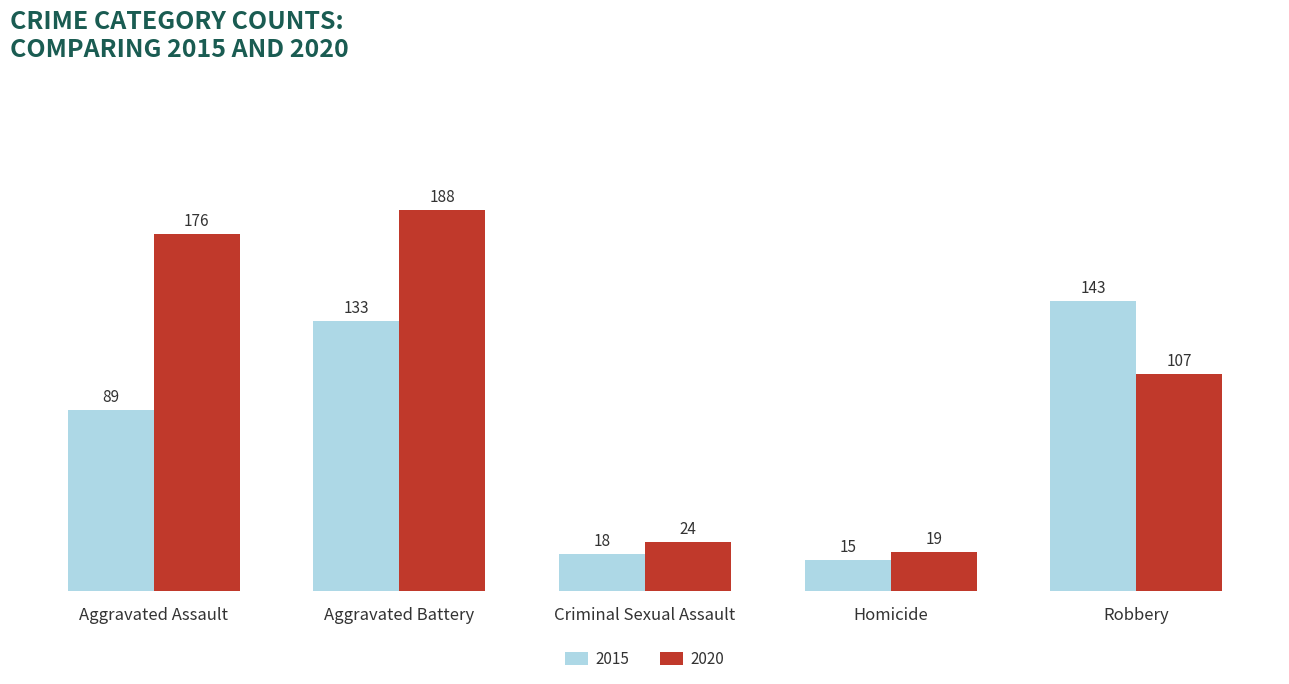

Where does the 2020 series first go above 107?

Aggravated Assault